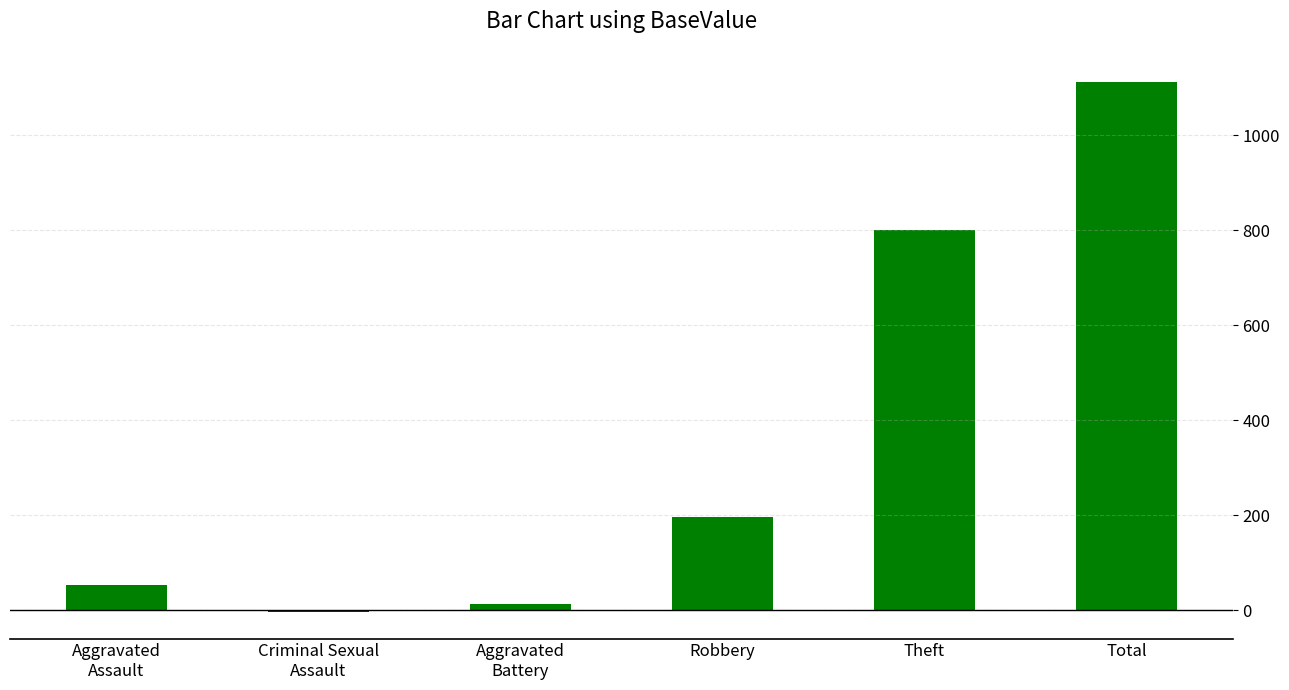

True or false: the data shows 100 at Robbery.

False